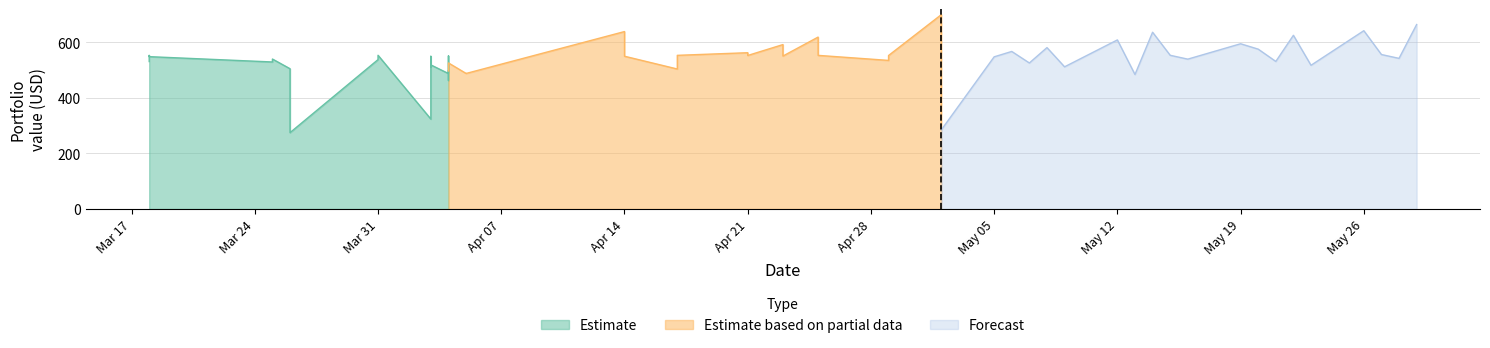

What is the lowest value of the Forecast series?

285.1